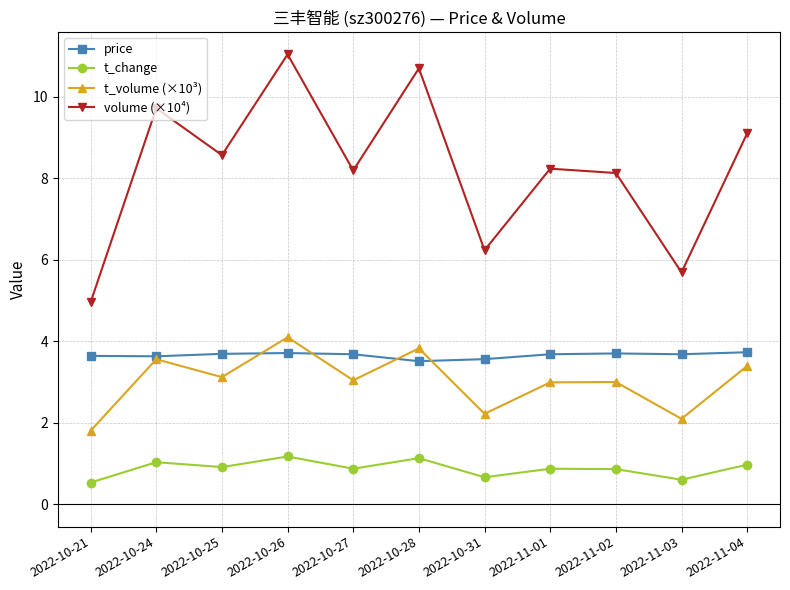

What is the lowest value of the t_change series?

0.5